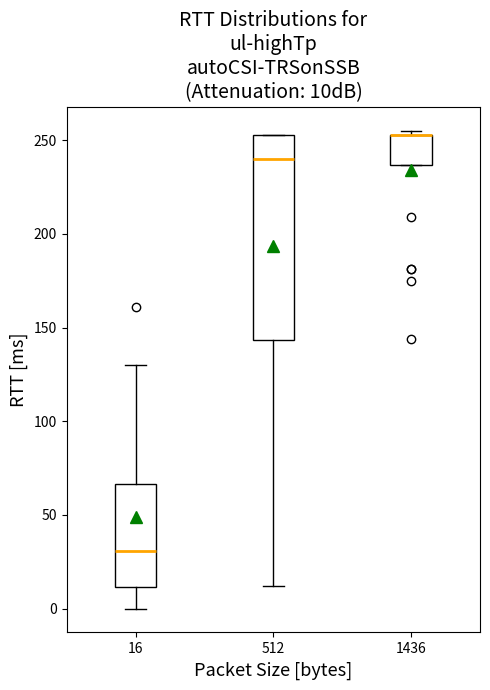

Where is the upper edge of the box at x = 1436 on the y-axis? The values are not printed on the chart, so give them approximately, as read against the axis.

255